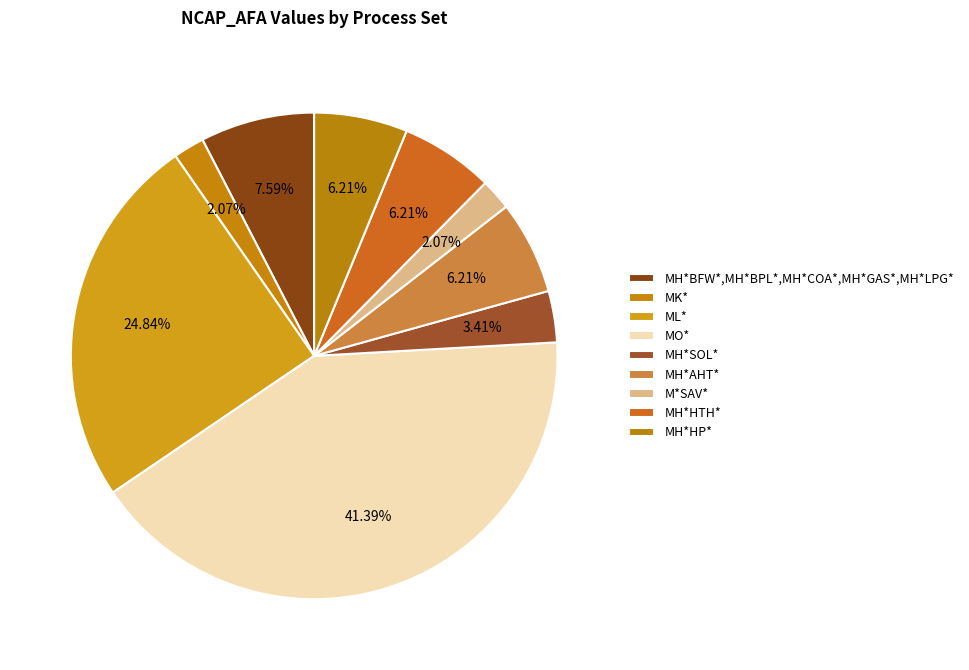

What portion of the pie excludes MO*?

58.6%